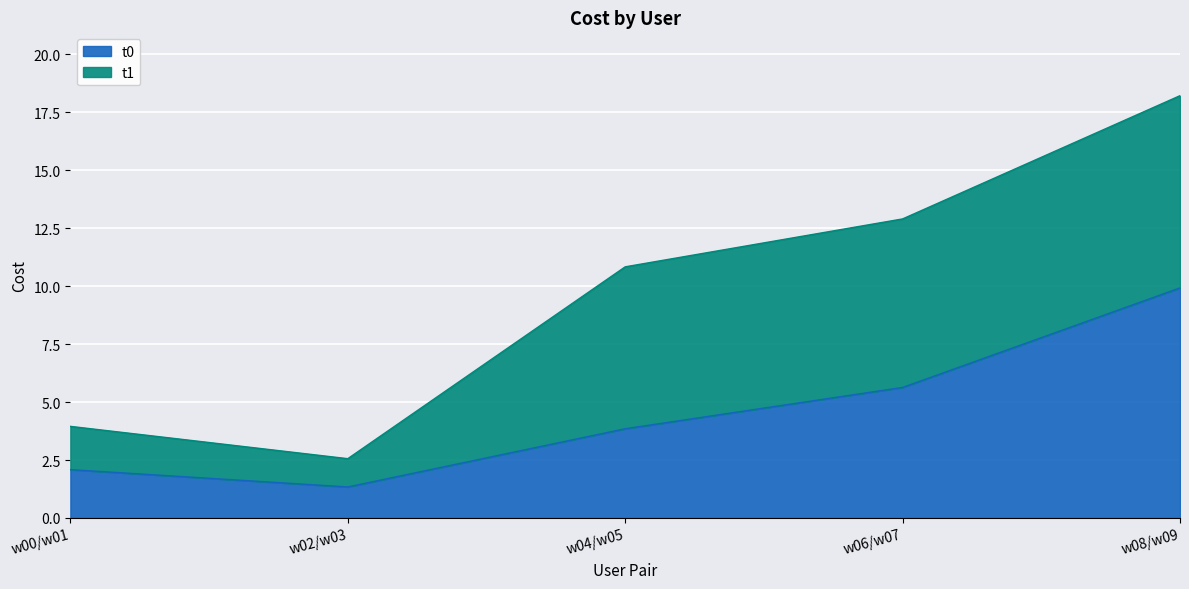

What is the label of the 3rd point from the left?

w04/w05